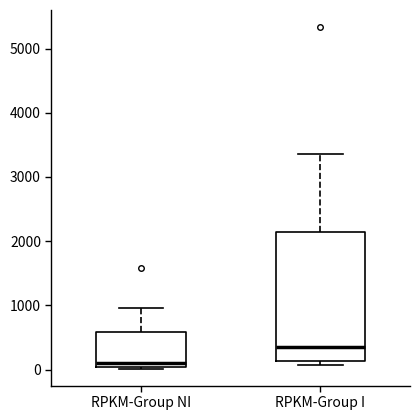

Which box is the tallest, from its lower edge to its upper edge?

RPKM-Group I